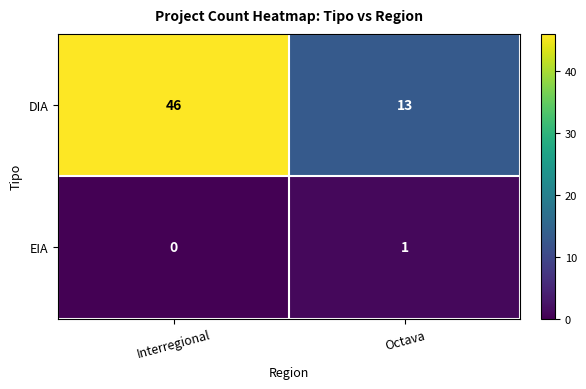

Read the DIA value at Octava, to the nearest 5.

15